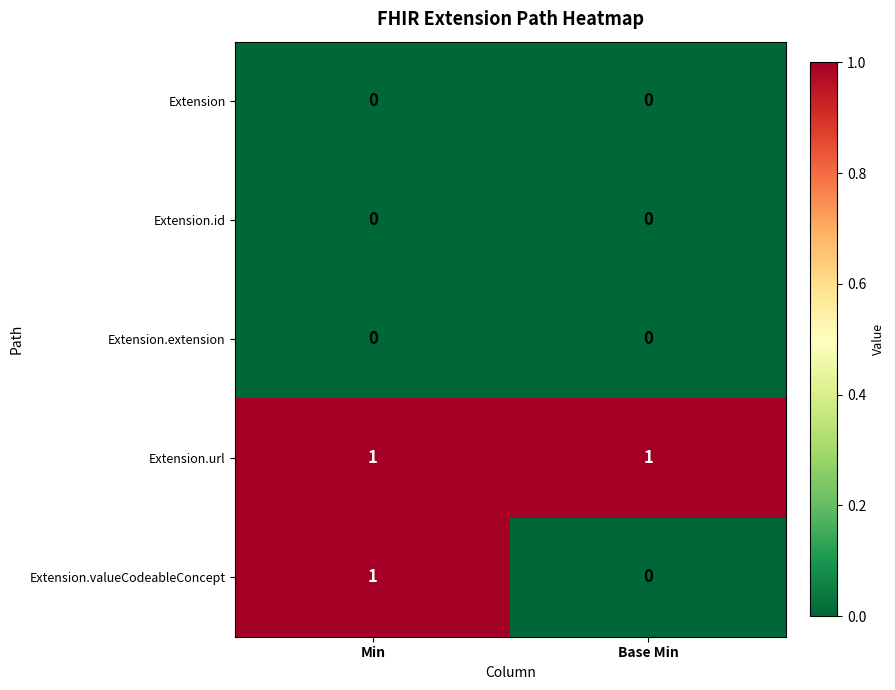

Reading left to right, what are all the values shown in this chart?

Extension: 0	0
Extension.id: 0	0
Extension.extension: 0	0
Extension.url: 1	1
Extension.valueCodeableConcept: 1	0